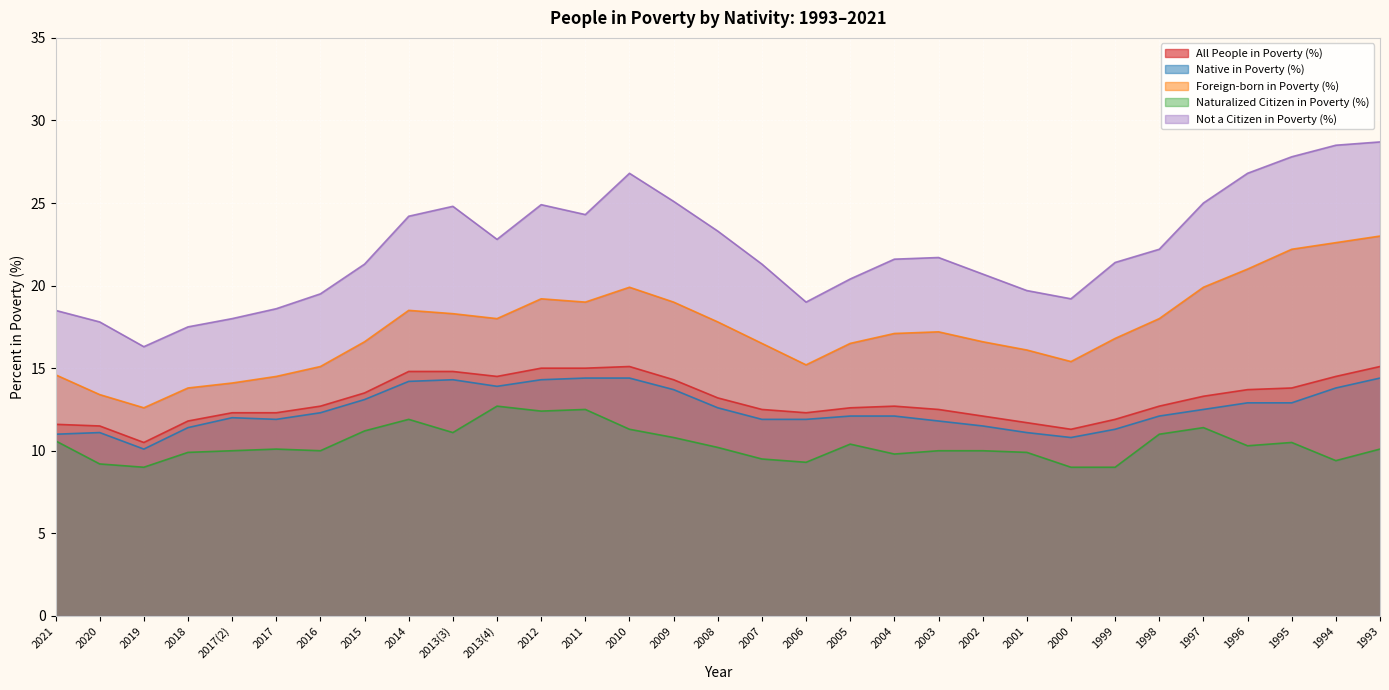

Where is All People in Poverty (%) nearest to the value 12?

2002